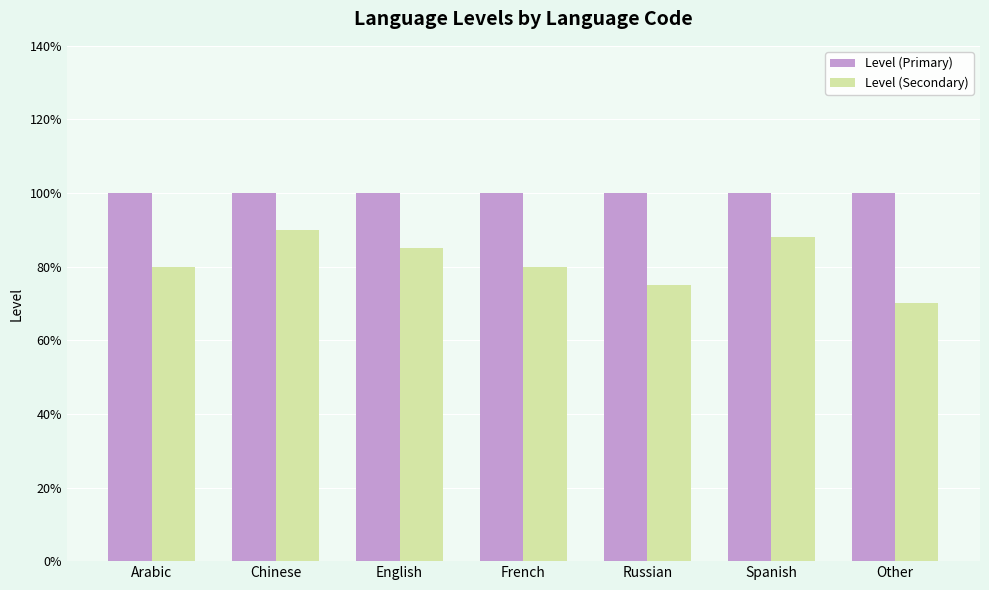

What are all the series names shown in the legend?

Level (Primary), Level (Secondary)